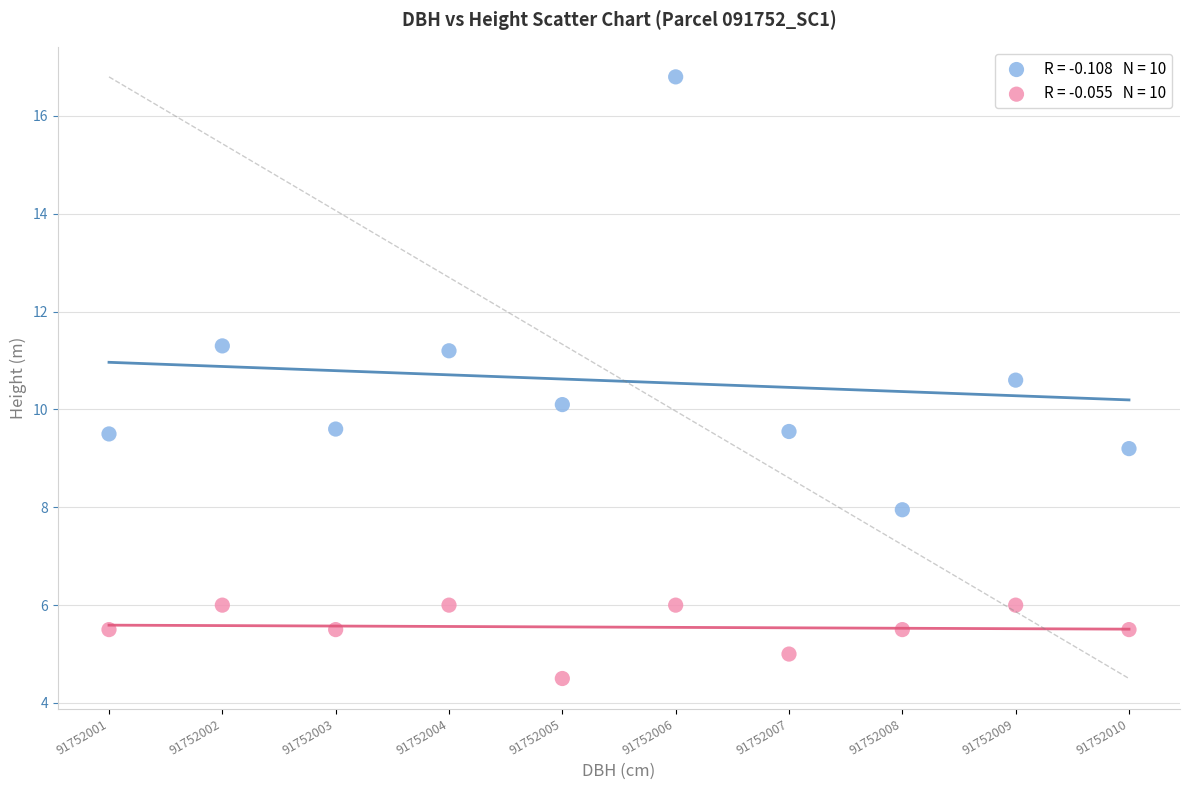

Count the number of points in this scatter plot.

20